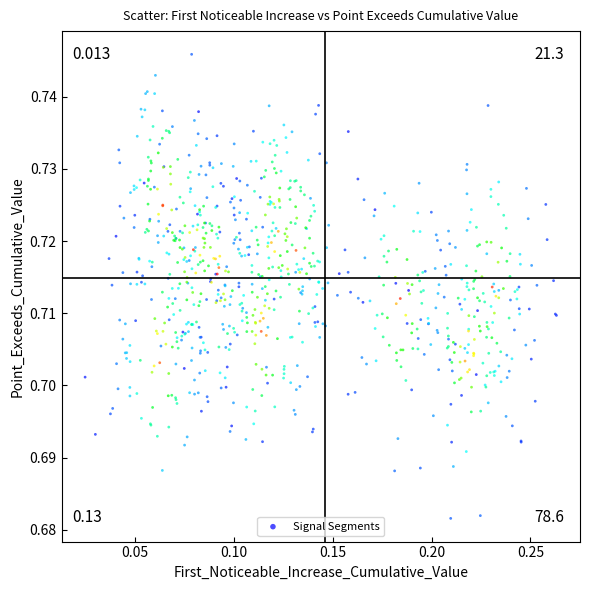

How many data points are displayed?

800